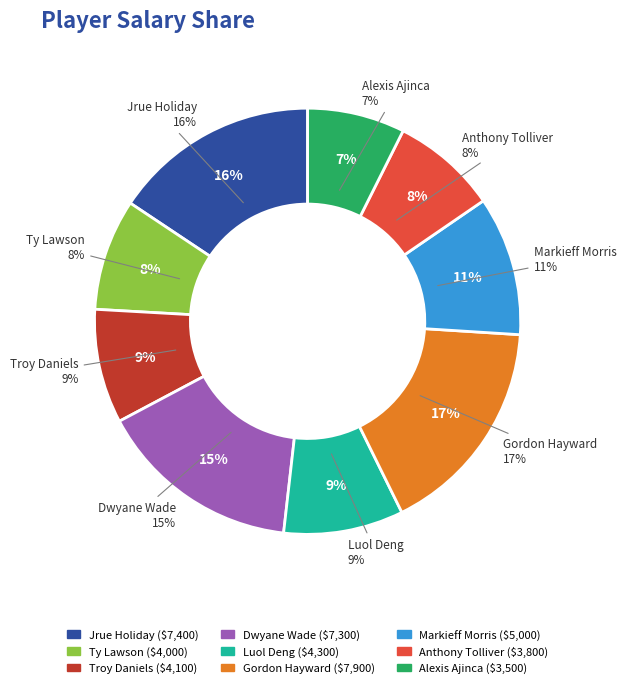

Is it true that Luol Deng is 1% of the pie?

False